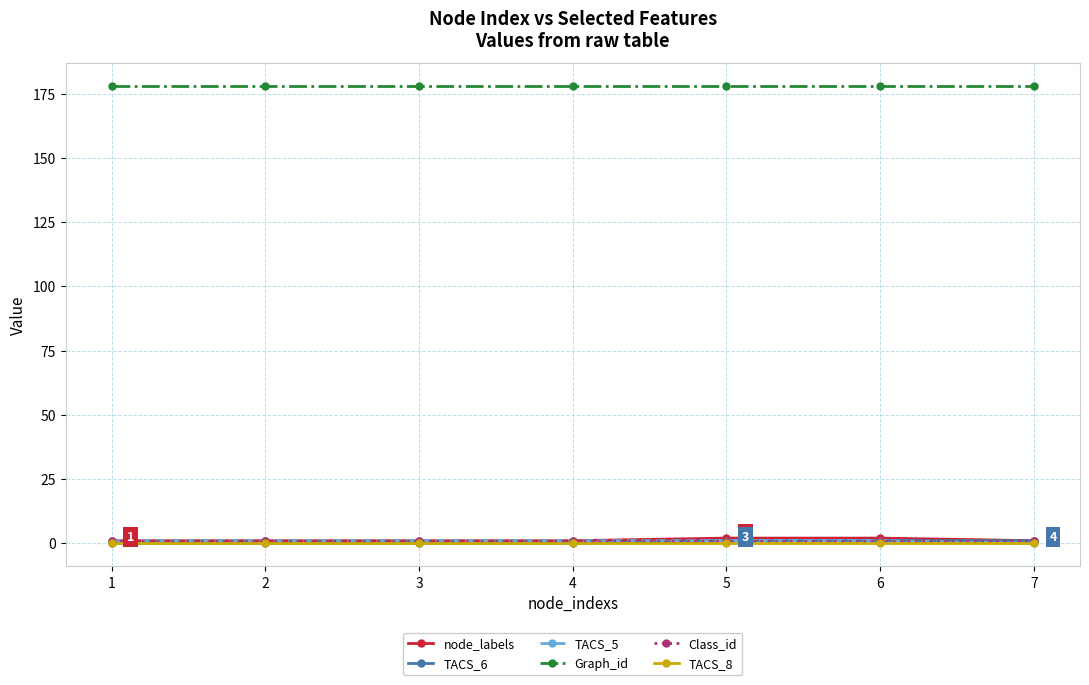

The value of TACS_6 at 2 is 0. True or false?

True